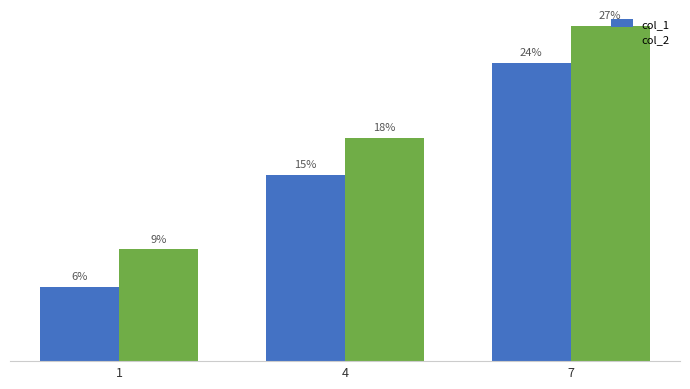

Rank the series at 4 from lowest to highest value.

col_1, col_2